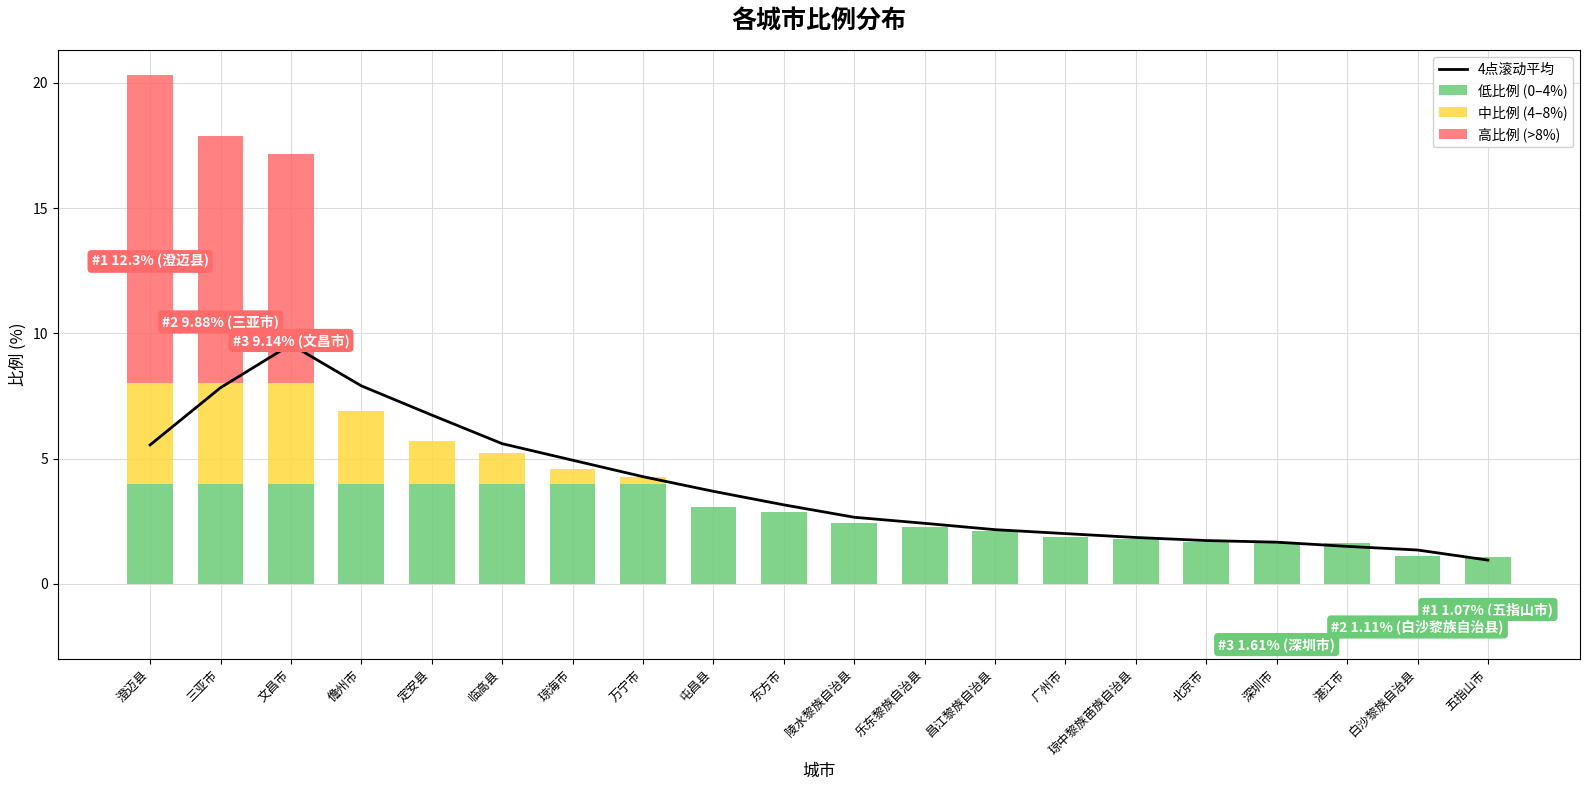

What position from the right is 白沙黎族自治县?

2